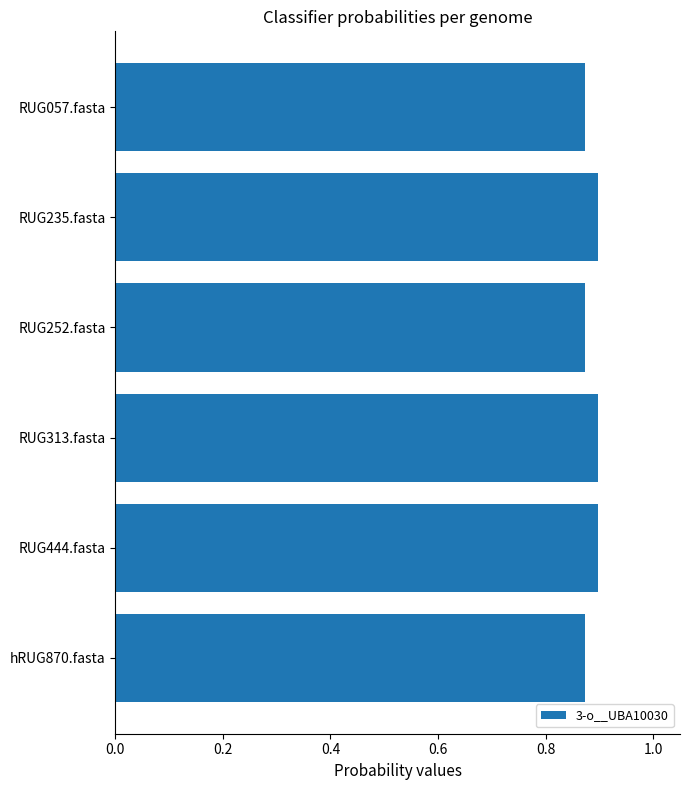

Is it true that the value at RUG313.fasta is 0.9?

True